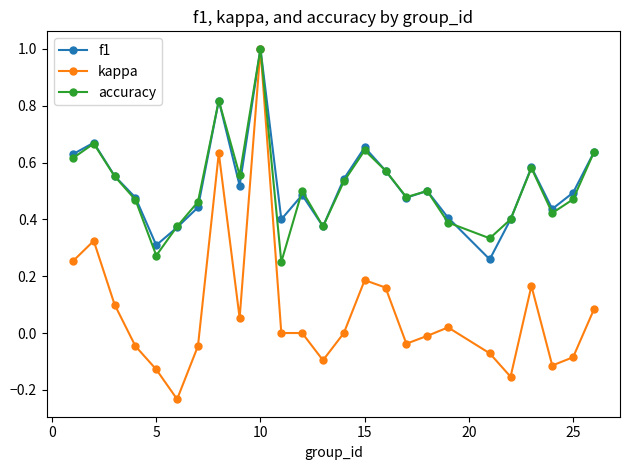

True or false: kappa has more than 2 interior local peaks.

True